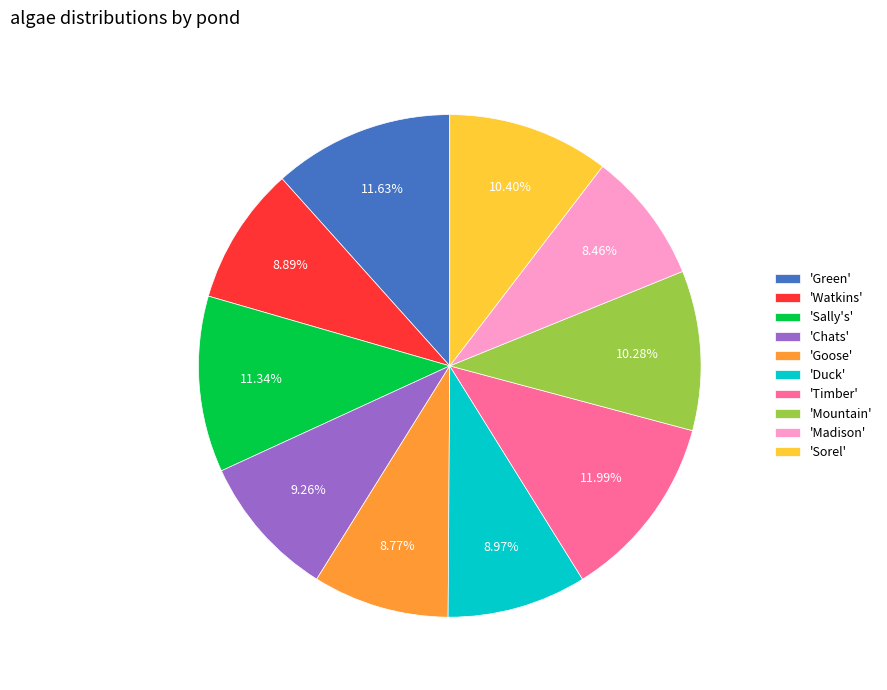

Is the sum of 'Chats' and 'Watkins' greater than half?

No